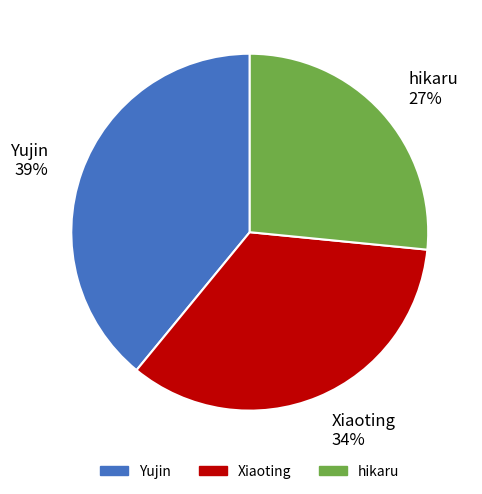

To the nearest percent, what is the combined percentage of hikaru and Yujin?

66%